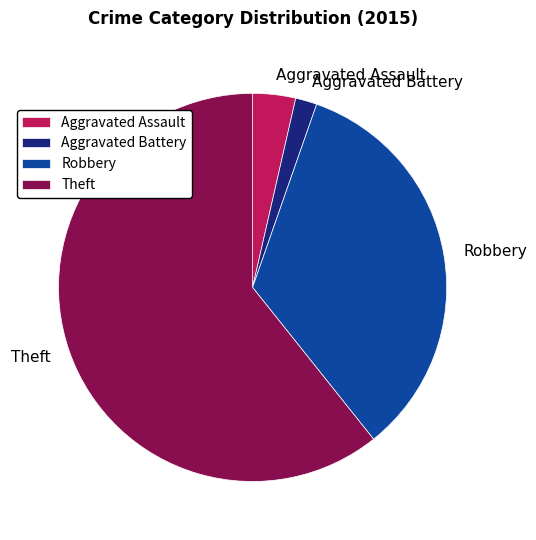

Is it true that Robbery is 40% of the pie?

False